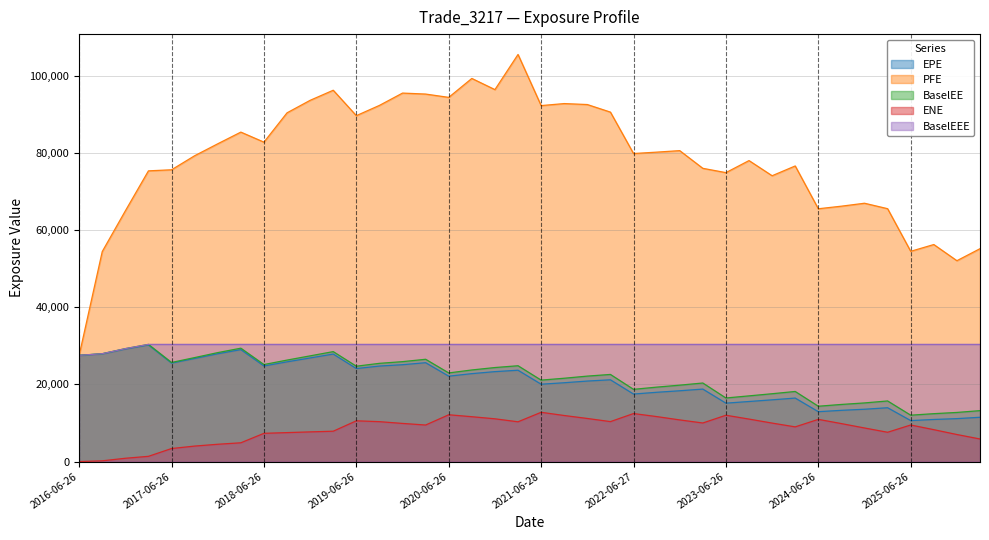

True or false: ENE and PFE intersect in this chart.

False